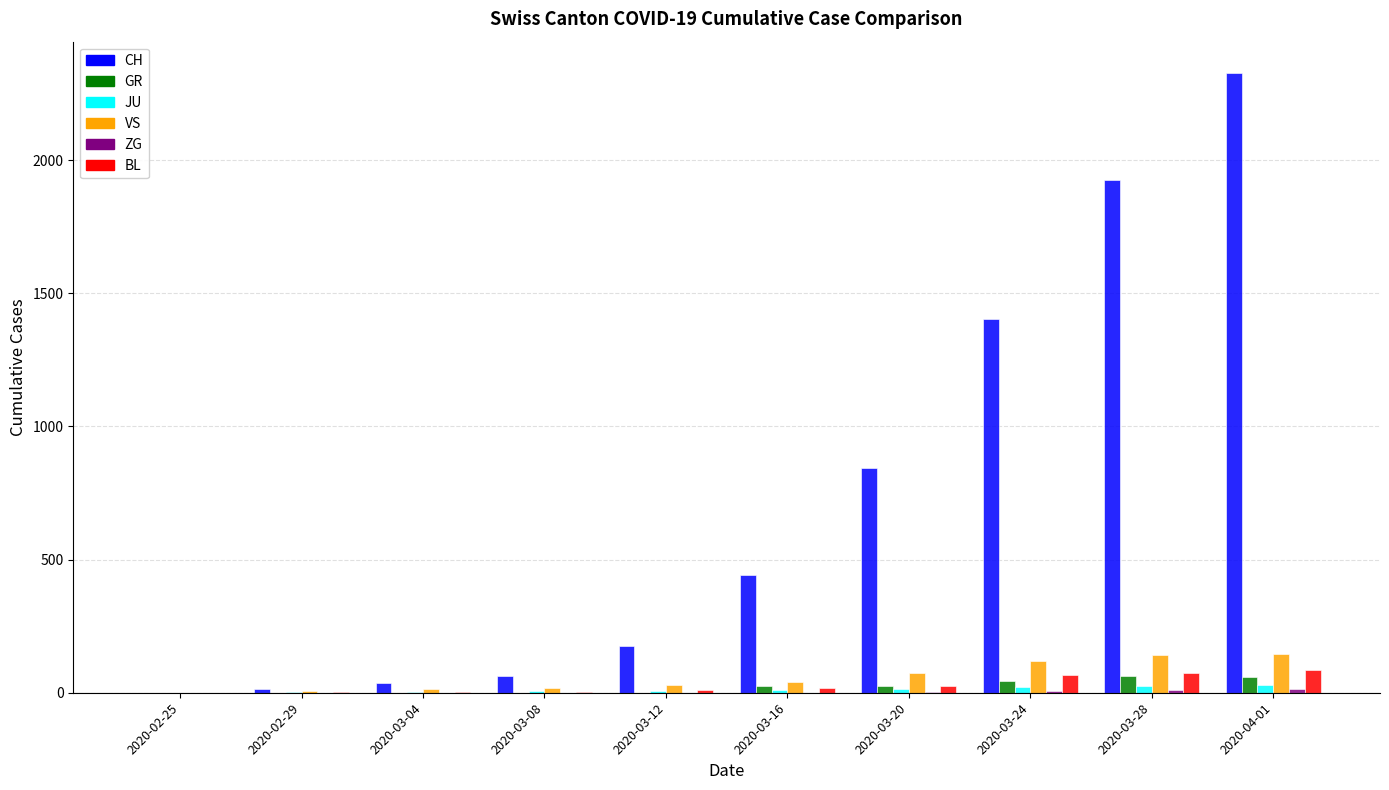

What is the maximum value shown in the chart?

2328